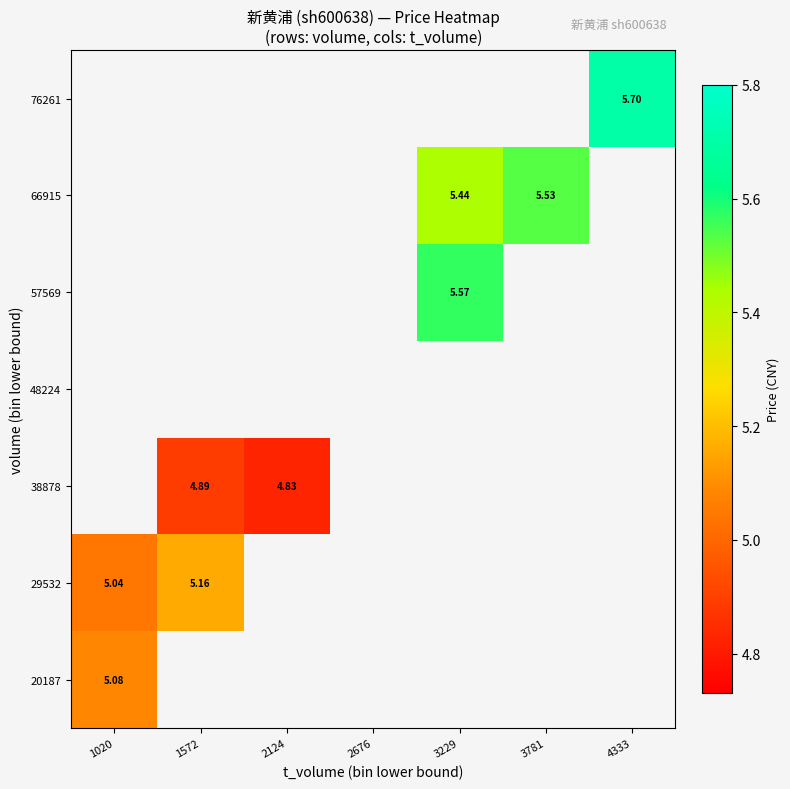

Which category has the lowest value across all series?

2124